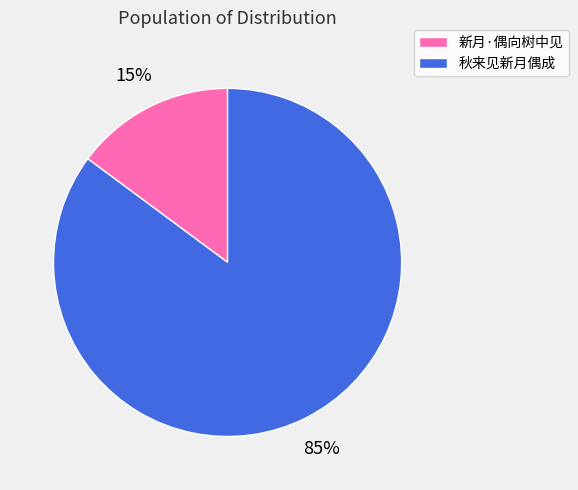

What percentage is the 秋来见新月偶成 slice, to the nearest percent?

85%